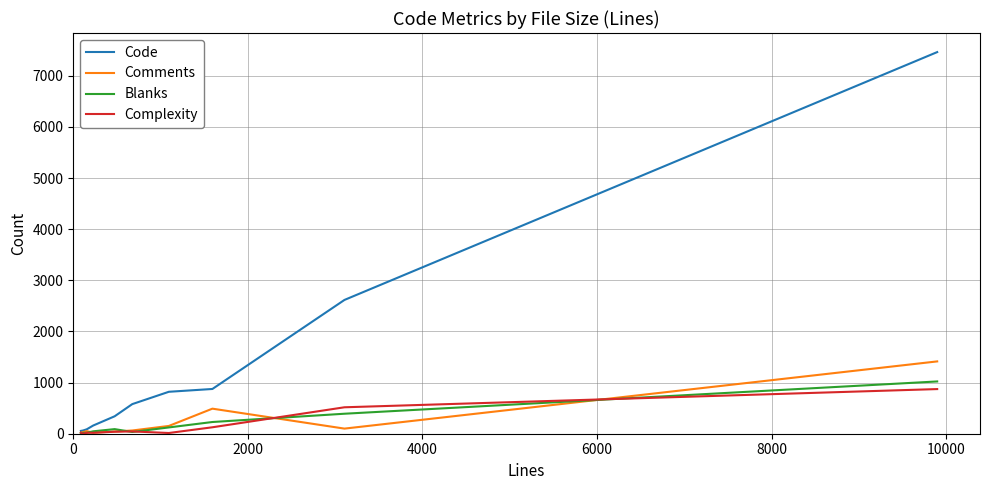

What is the maximum value shown in the chart?

7462